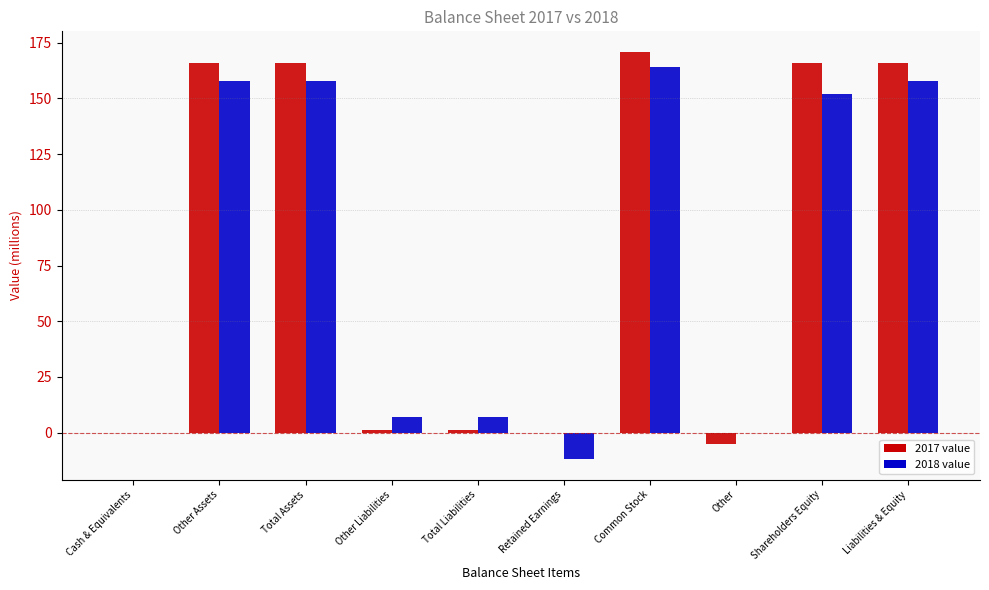

At which category is the sum across all series the highest?

Common Stock